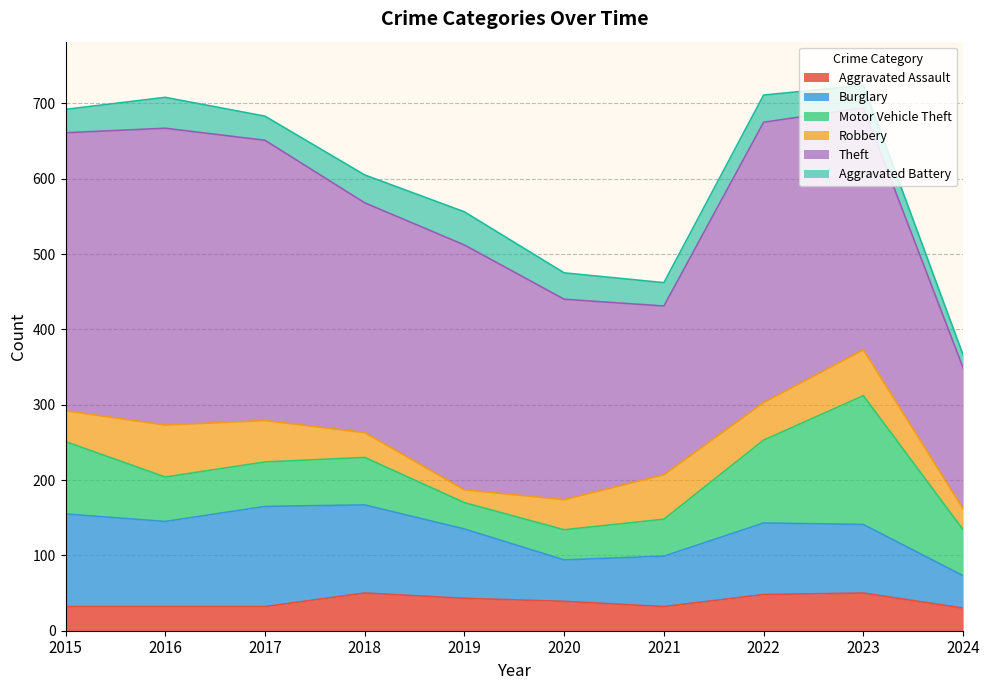

Does the chart display data point markers on the line(s)?

No